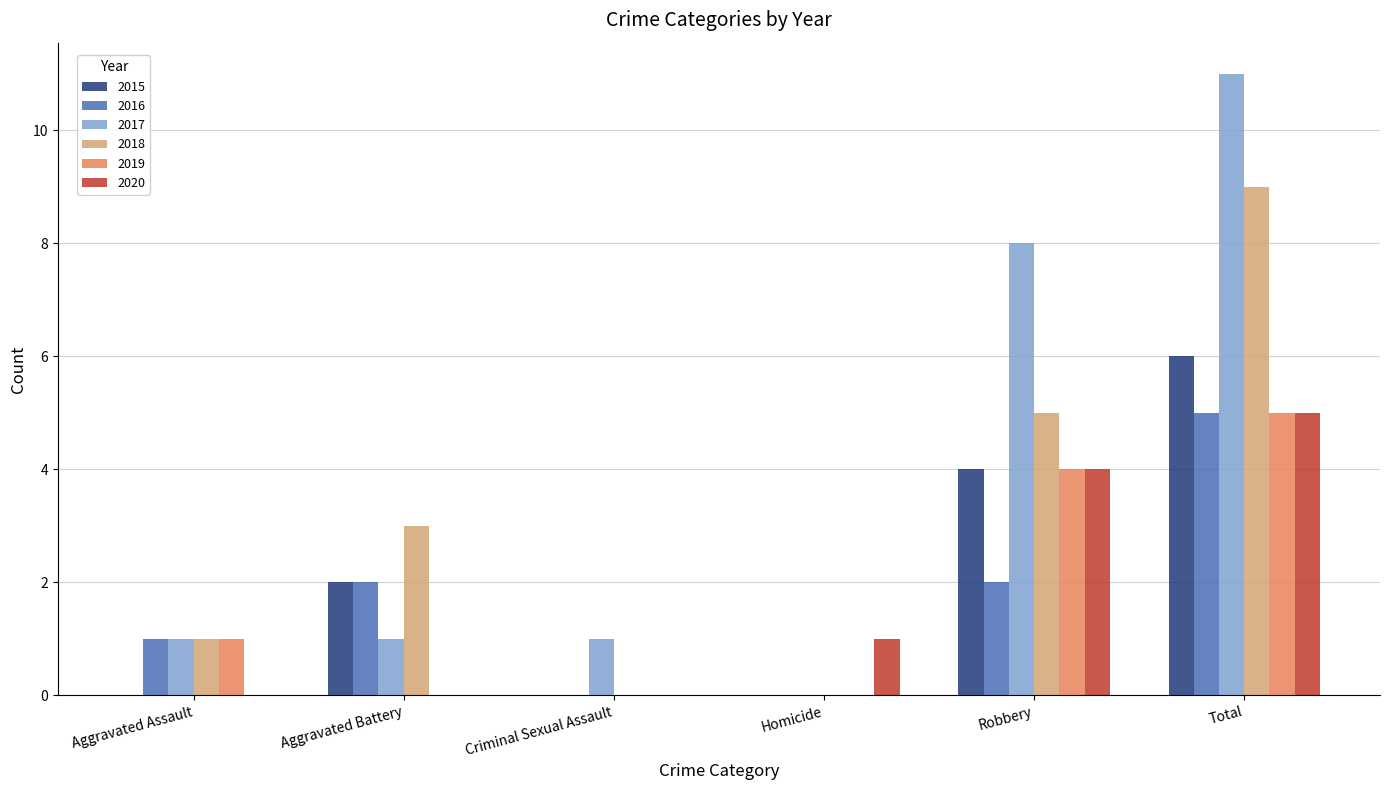

Reading left to right, list all the values displayed in this chart.

2015: Aggravated Assault=0	Aggravated Battery=2	Criminal Sexual Assault=0	Homicide=0	Robbery=4	Total=6
2016: Aggravated Assault=1	Aggravated Battery=2	Criminal Sexual Assault=0	Homicide=0	Robbery=2	Total=5
2017: Aggravated Assault=1	Aggravated Battery=1	Criminal Sexual Assault=1	Homicide=0	Robbery=8	Total=11
2018: Aggravated Assault=1	Aggravated Battery=3	Criminal Sexual Assault=0	Homicide=0	Robbery=5	Total=9
2019: Aggravated Assault=1	Aggravated Battery=0	Criminal Sexual Assault=0	Homicide=0	Robbery=4	Total=5
2020: Aggravated Assault=0	Aggravated Battery=0	Criminal Sexual Assault=0	Homicide=1	Robbery=4	Total=5